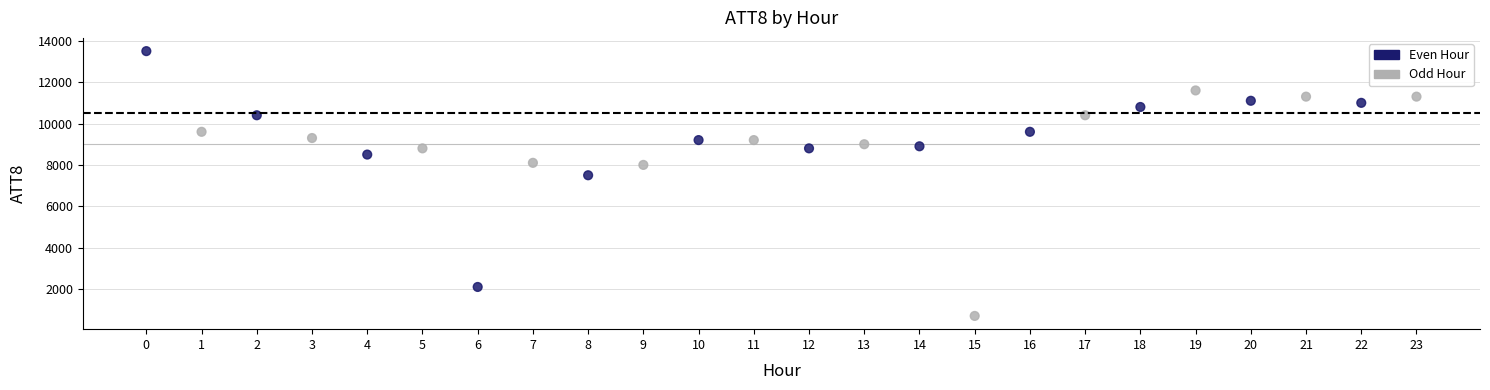

What Y value in the scatter plot is closest to 7100?

7500